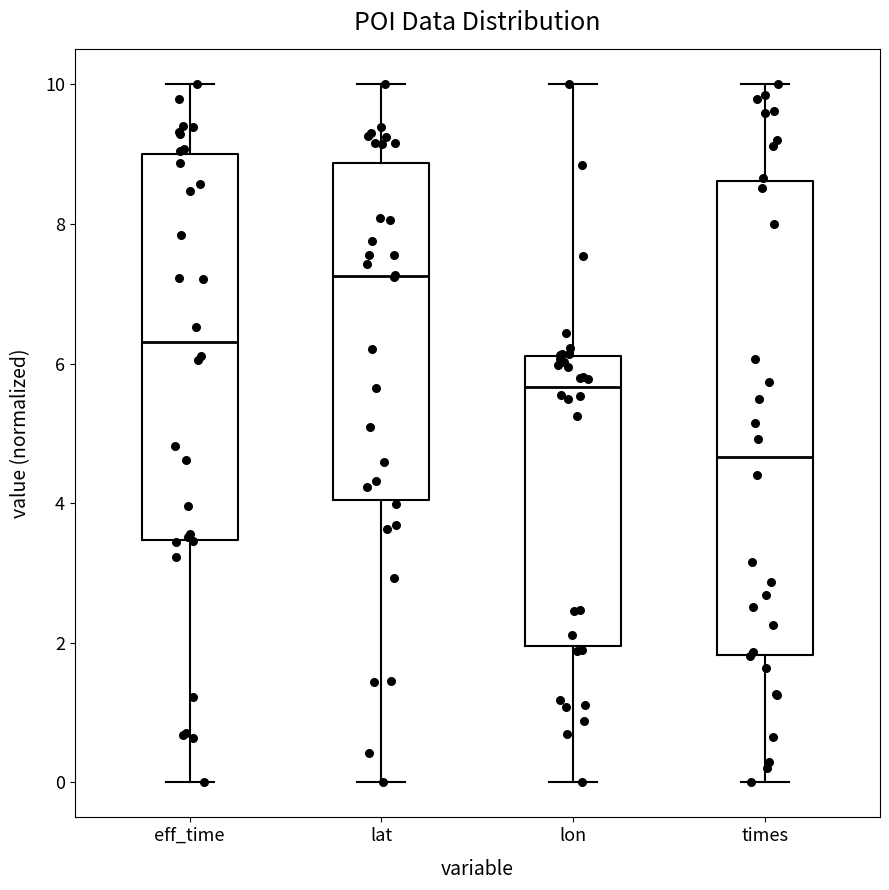

Comparing the boxes themselves (not the whiskers), which one is the tallest?

times